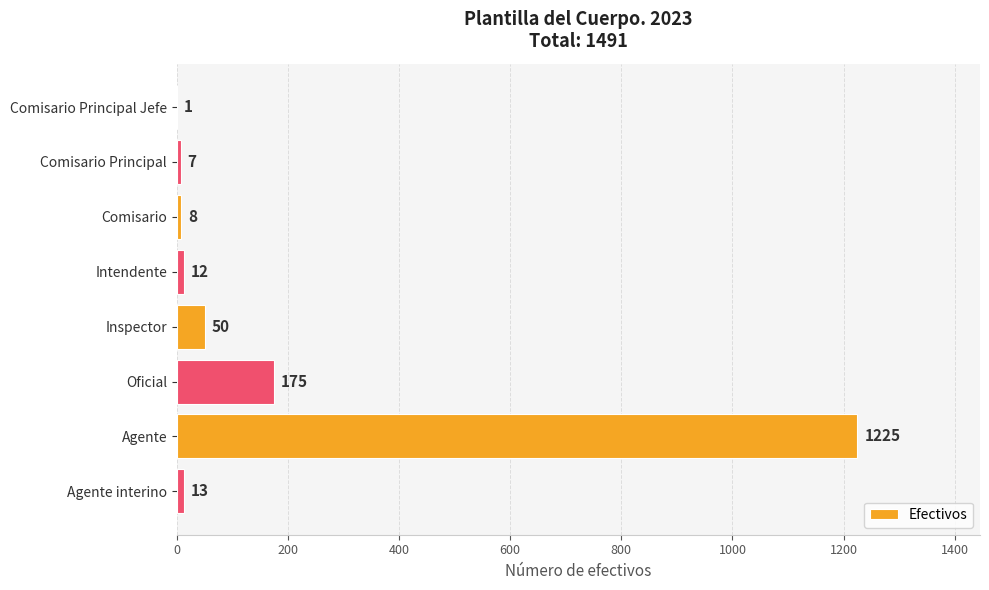

Which category has the highest value across all series?

Agente